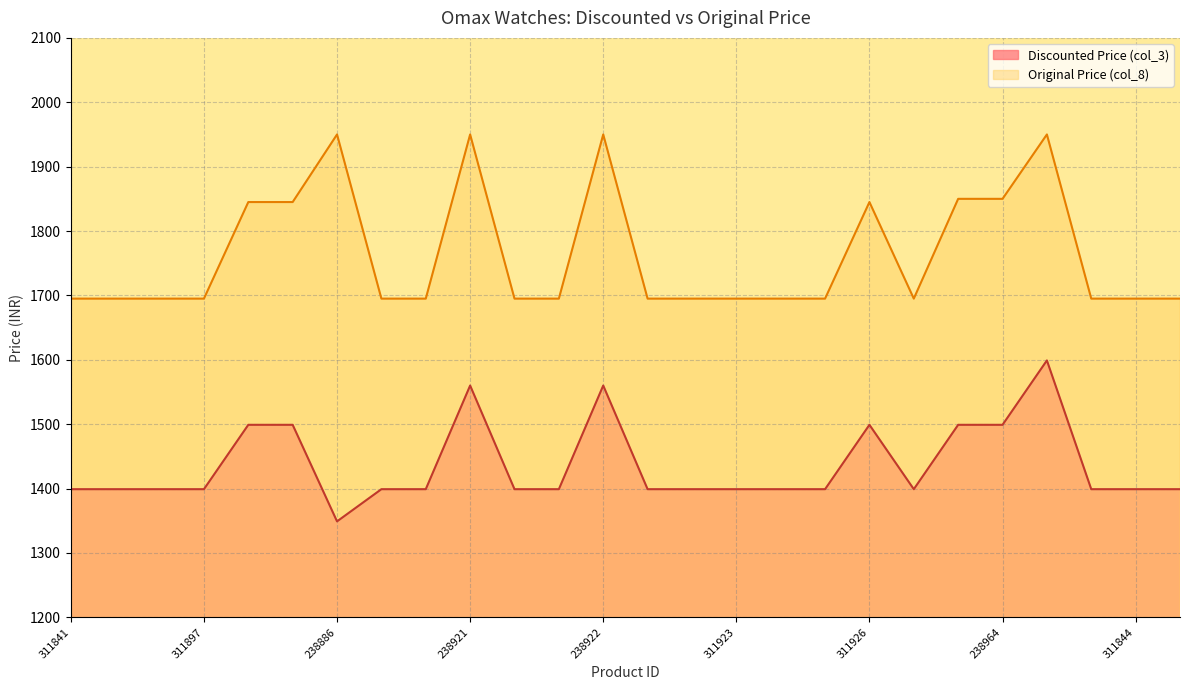

At which category does Original Price (col_8) reach its first local peak?

238886